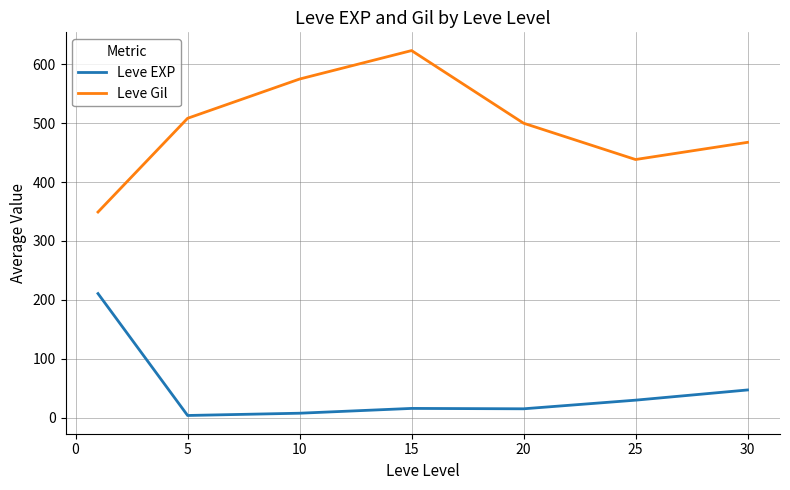

How many lines are shown in the chart?

2